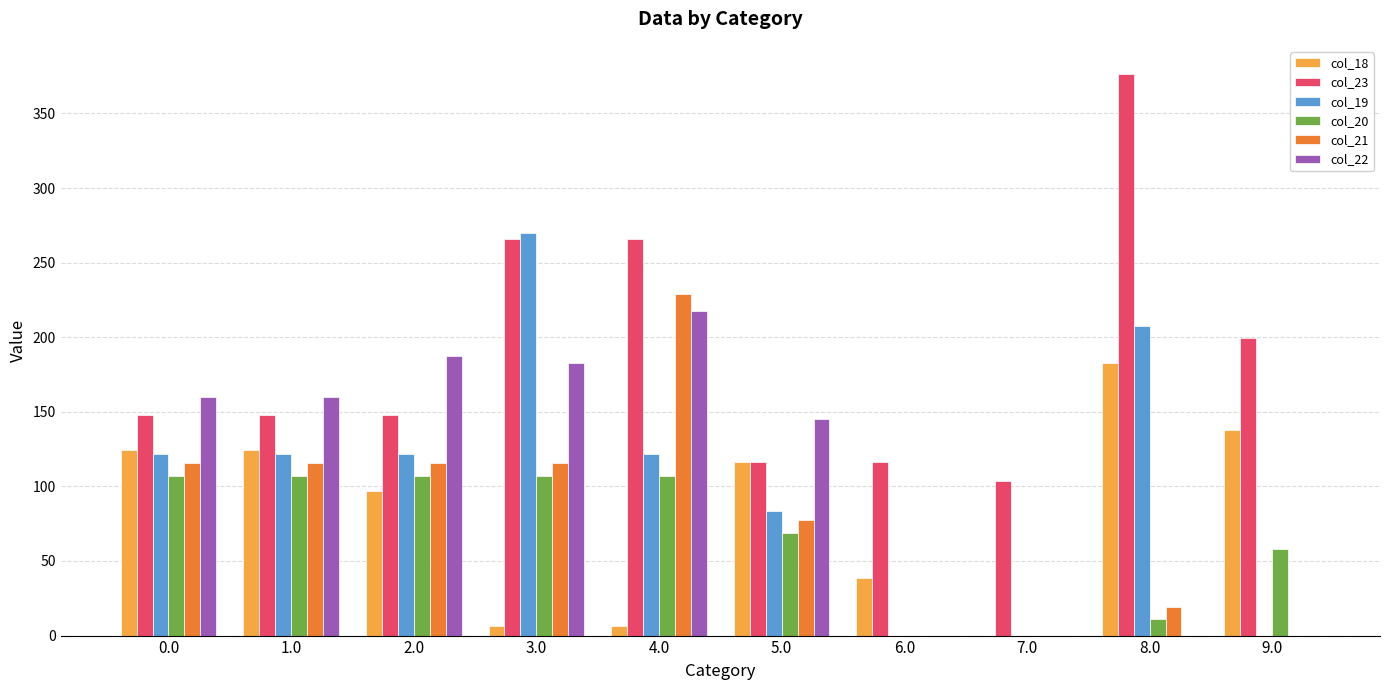

What are all the series names shown in the legend?

col_18, col_23, col_19, col_20, col_21, col_22